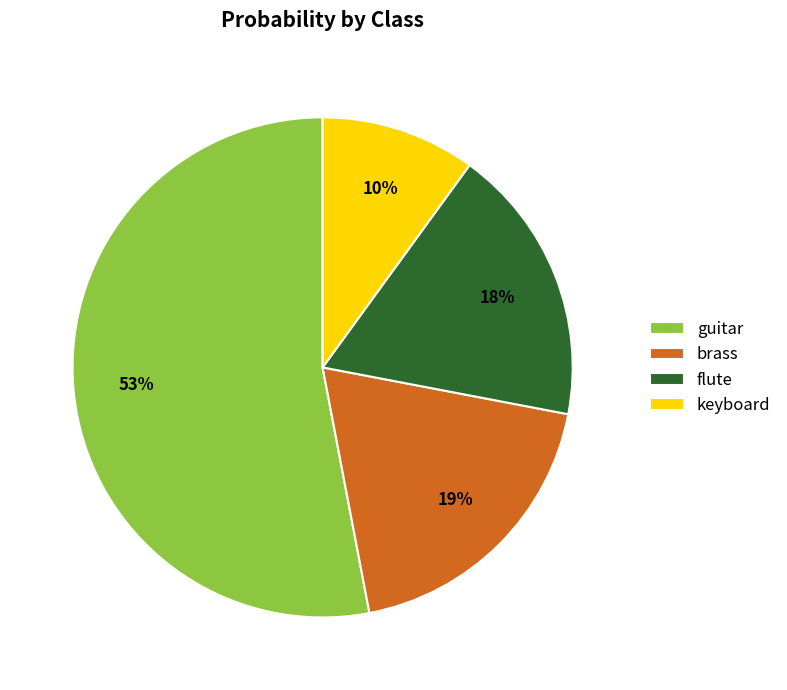

To the nearest percent, what is the difference between the flute and keyboard slice percentages?

8%